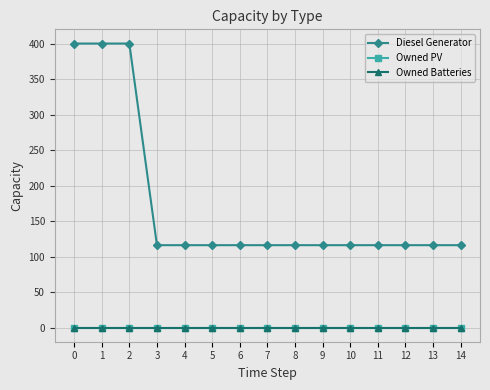

Reading right to left, what are all the values shown in this chart?

Diesel Generator: 14=116	13=116	12=116	11=116	10=116	9=116	8=116	7=116	6=116	5=116	4=116	3=116	2=400	1=400	0=400
Owned PV: 14=0	13=0	12=0	11=0	10=0	9=0	8=0	7=0	6=0	5=0	4=0	3=0	2=0	1=0	0=0
Owned Batteries: 14=0	13=0	12=0	11=0	10=0	9=0	8=0	7=0	6=0	5=0	4=0	3=0	2=0	1=0	0=0